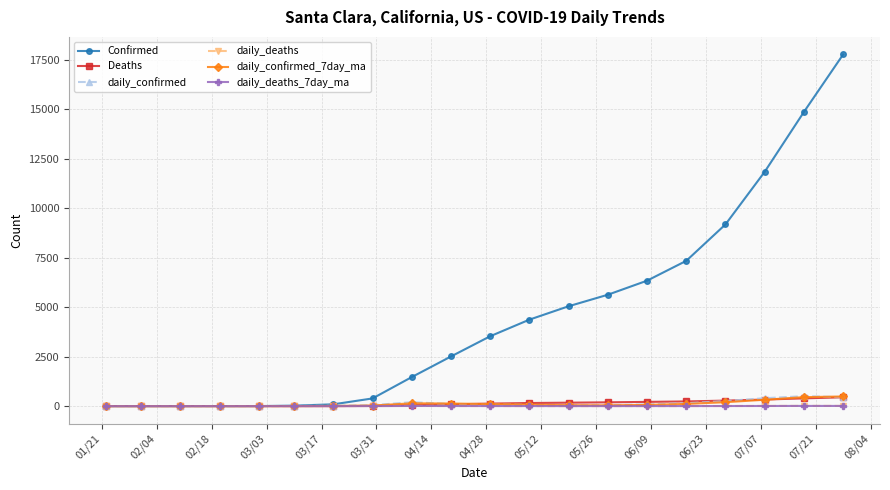

What is the maximum value for daily_confirmed?

503.0